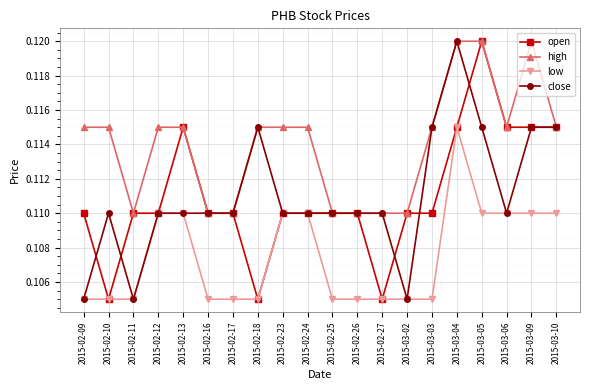

What position from the left is 2015-02-17?

7